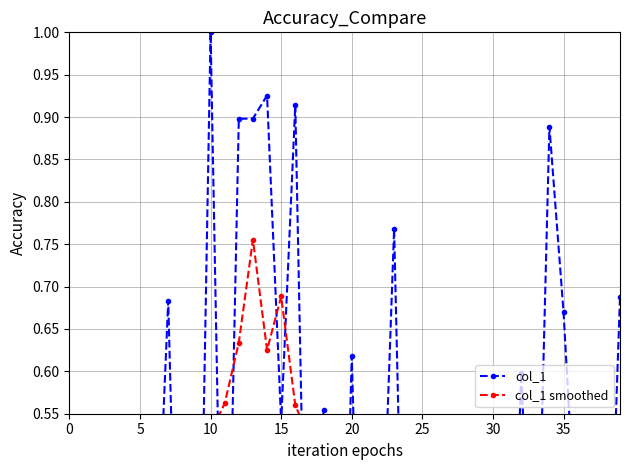

After their last crossing, which series has the higher values: col_1 smoothed or col_1?

col_1